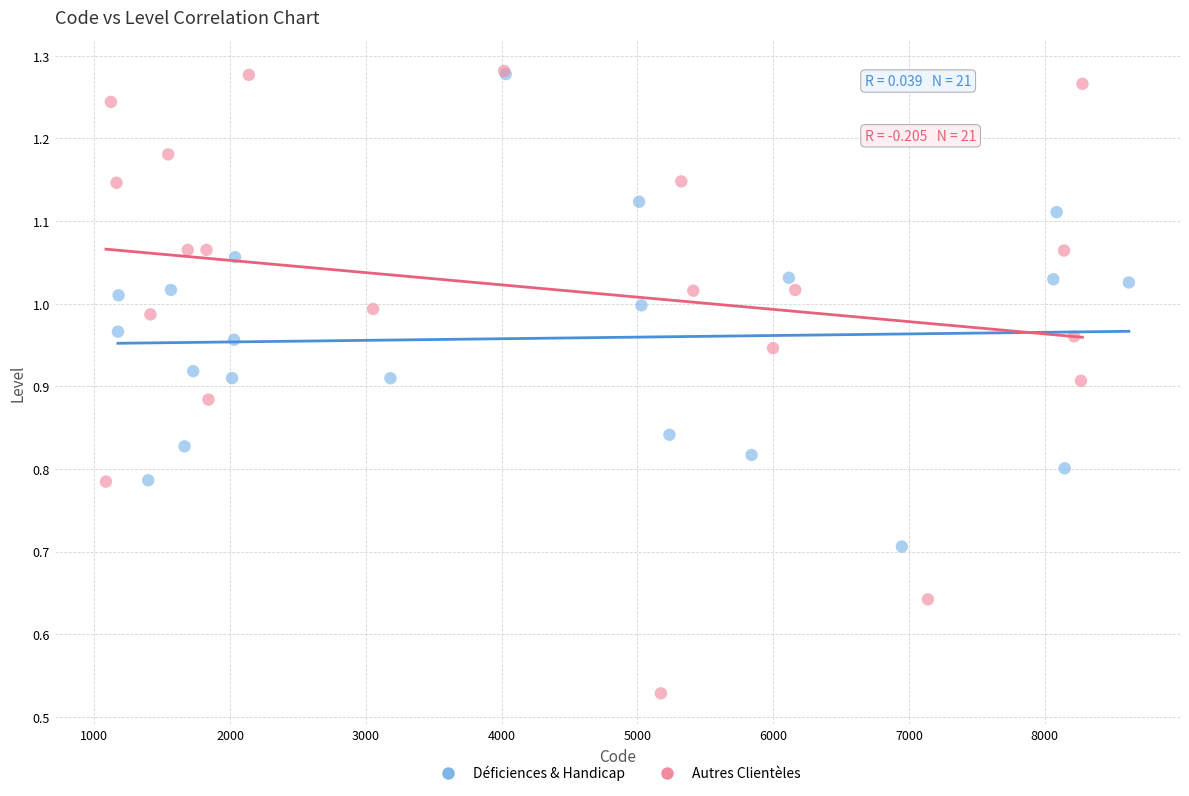

Which series has the largest Y range (max minus min)?

Autres Clientèles